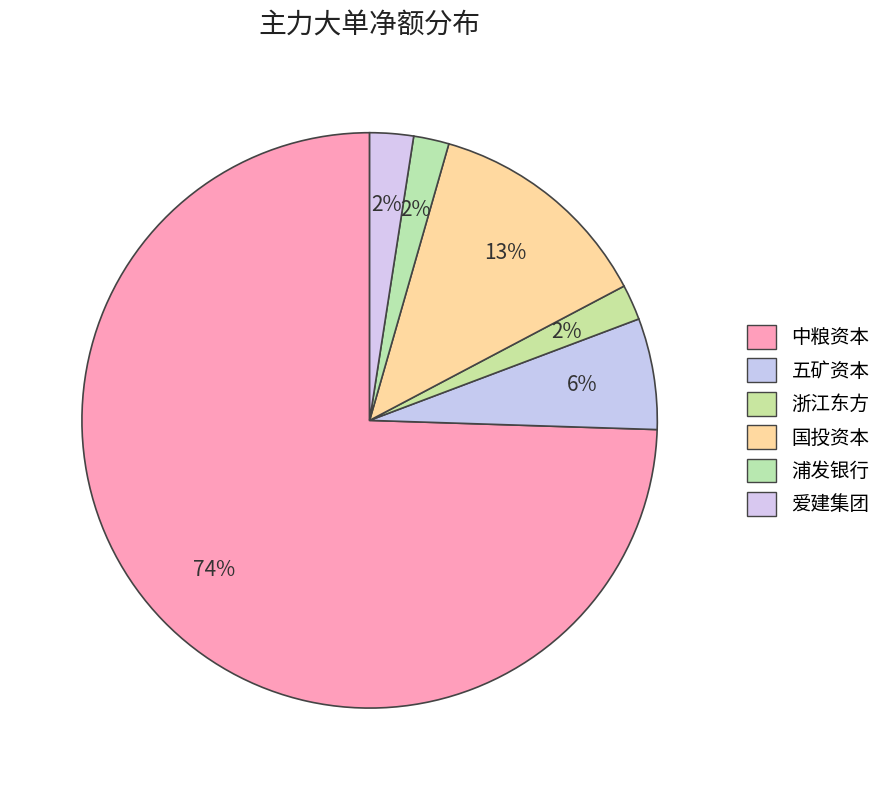

Do 浦发银行 and 五矿资本 together represent more than half of the pie?

No